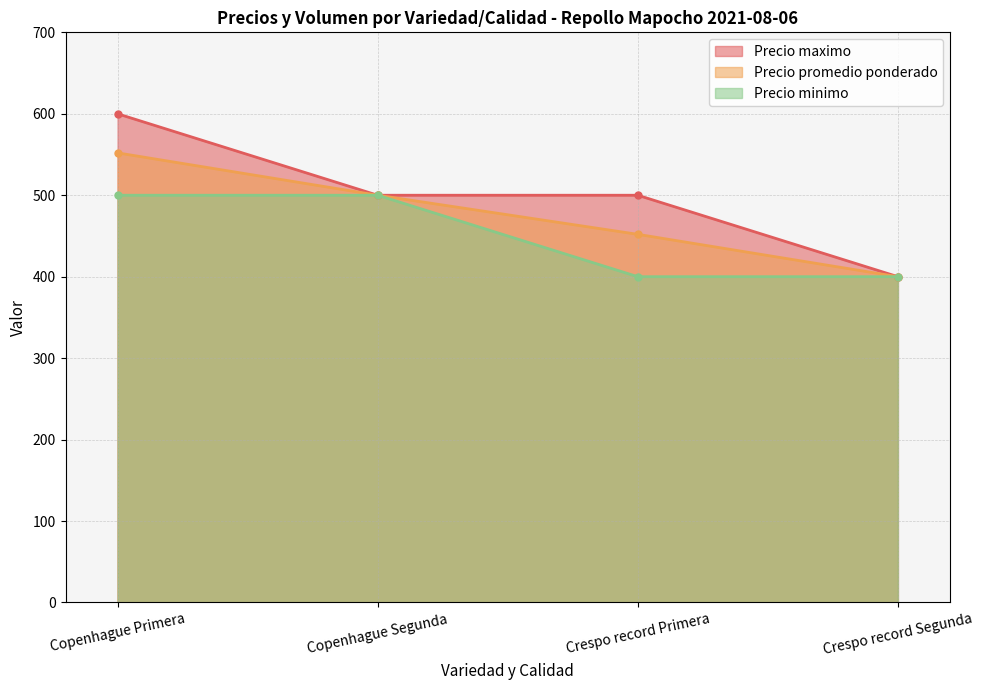

How many values in the Precio minimo series are below 500?

2